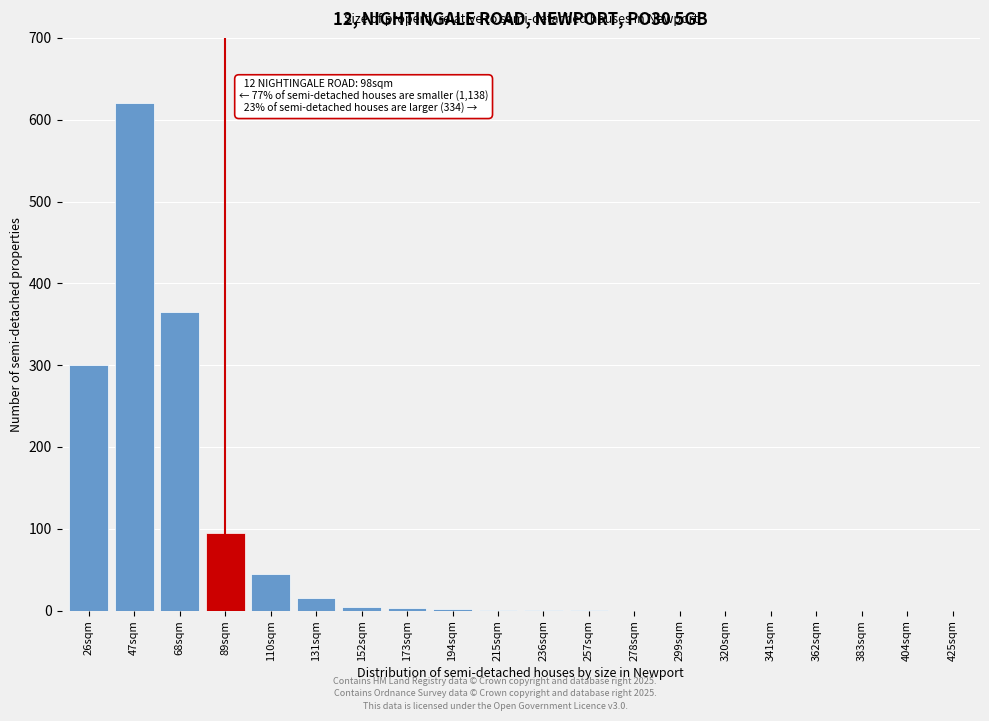

At which category does the chart reach its peak across all series?

47sqm